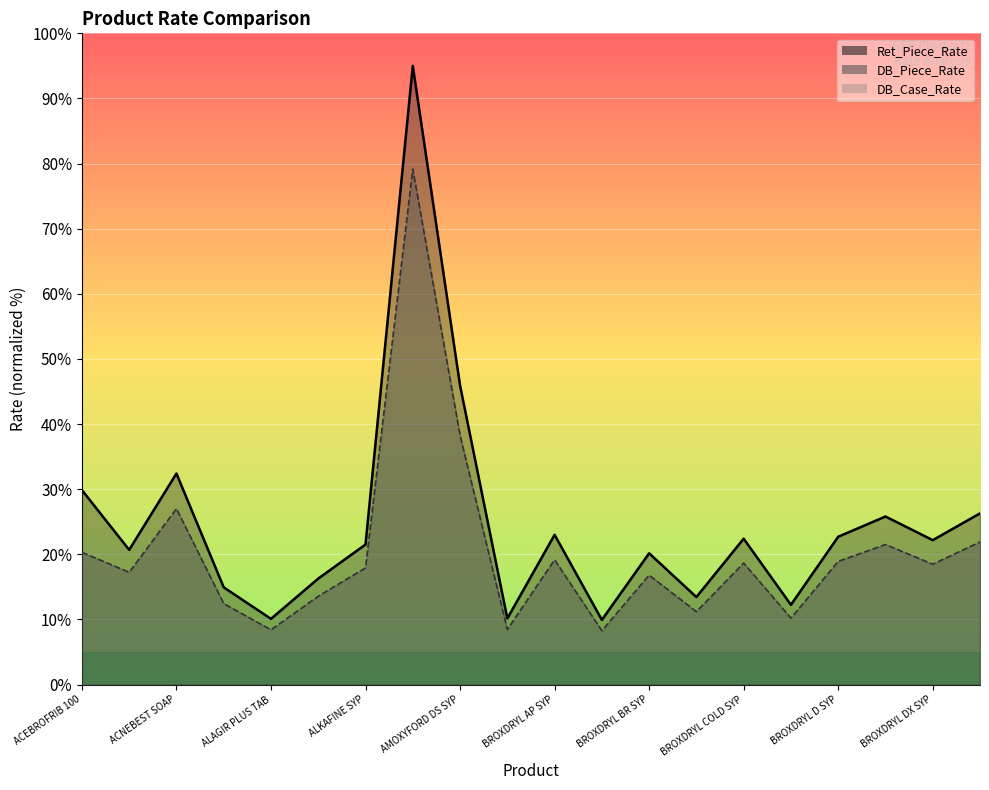

Where is Ret_Piece_Rate nearest to the value 52?

AMOXYFORD DS SYP